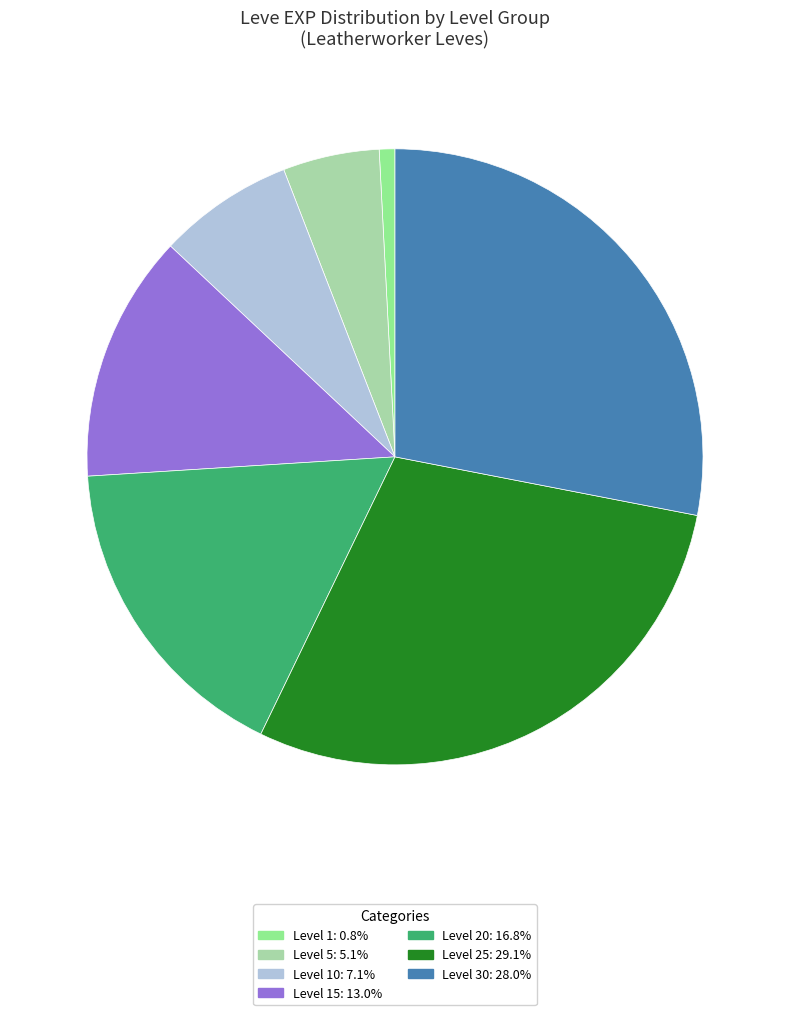

Does any single category account for the majority?

No